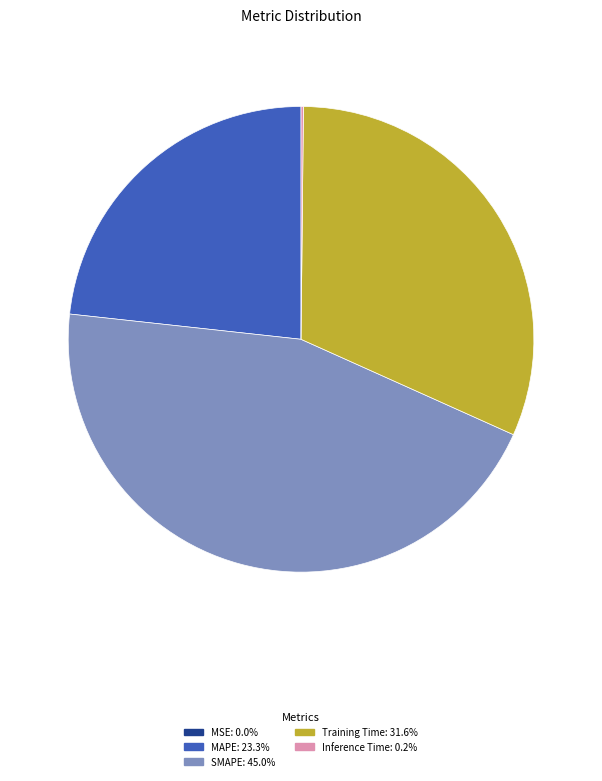

What is the largest slice in the pie chart?

SMAPE